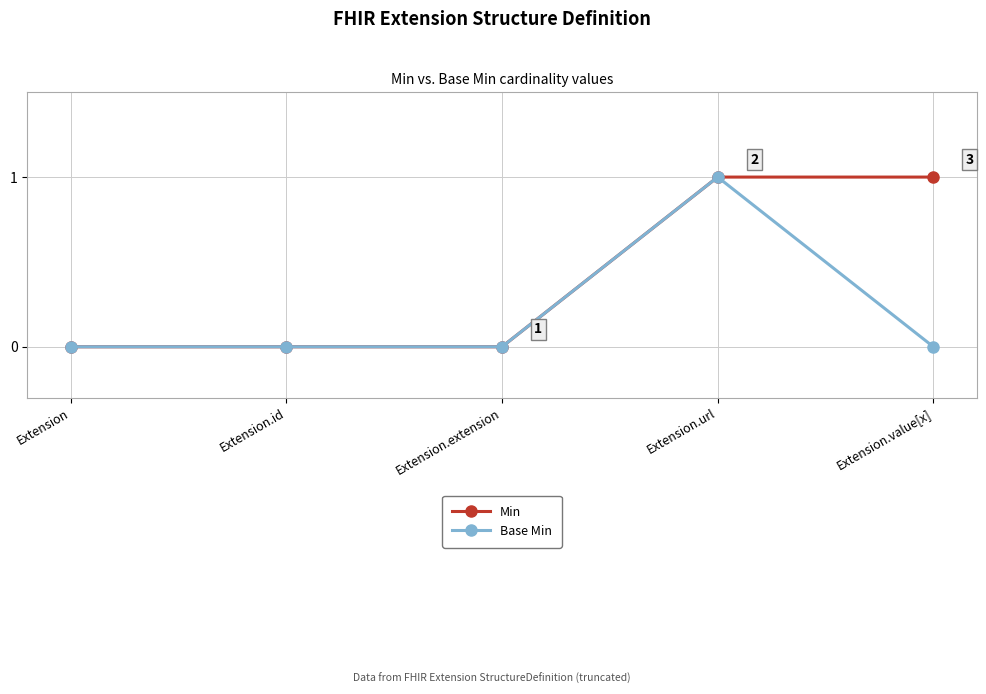

Reading right to left, what are all the values shown in this chart?

Min: Extension.value[x]=1	Extension.url=1	Extension.extension=0	Extension.id=0	Extension=0
Base Min: Extension.value[x]=0	Extension.url=1	Extension.extension=0	Extension.id=0	Extension=0